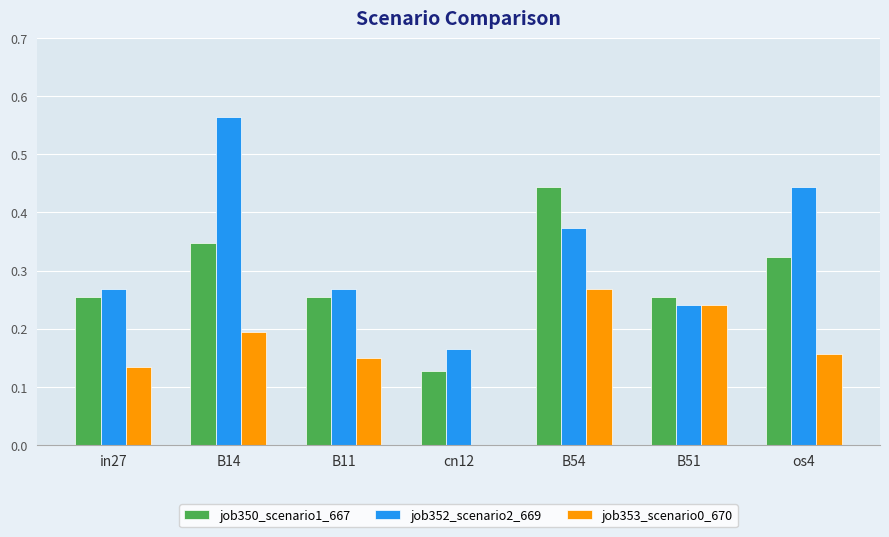

The value of job353_scenario0_670 at B14 is 0.1. True or false?

False